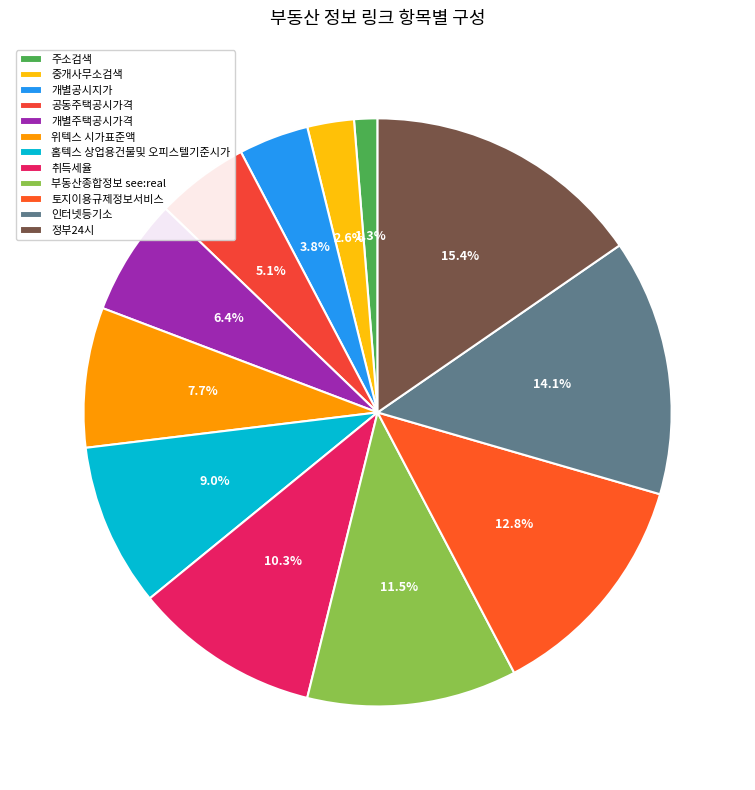

What portion of the pie excludes 주소검색?

98.7%